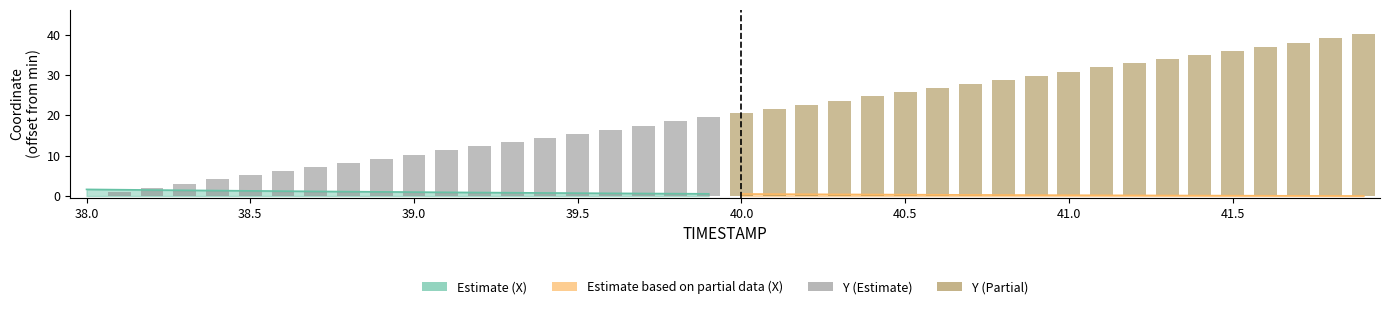

What is the difference between the second highest and minimum values in the Y (Estimate) series?

18.5